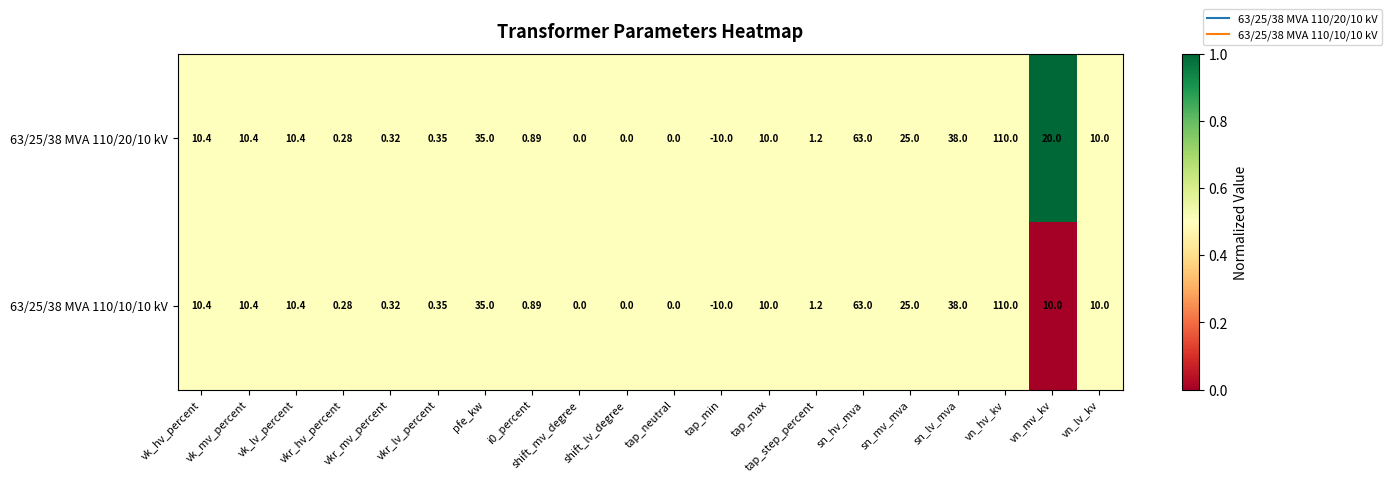

How many categories are shown in the chart?

20